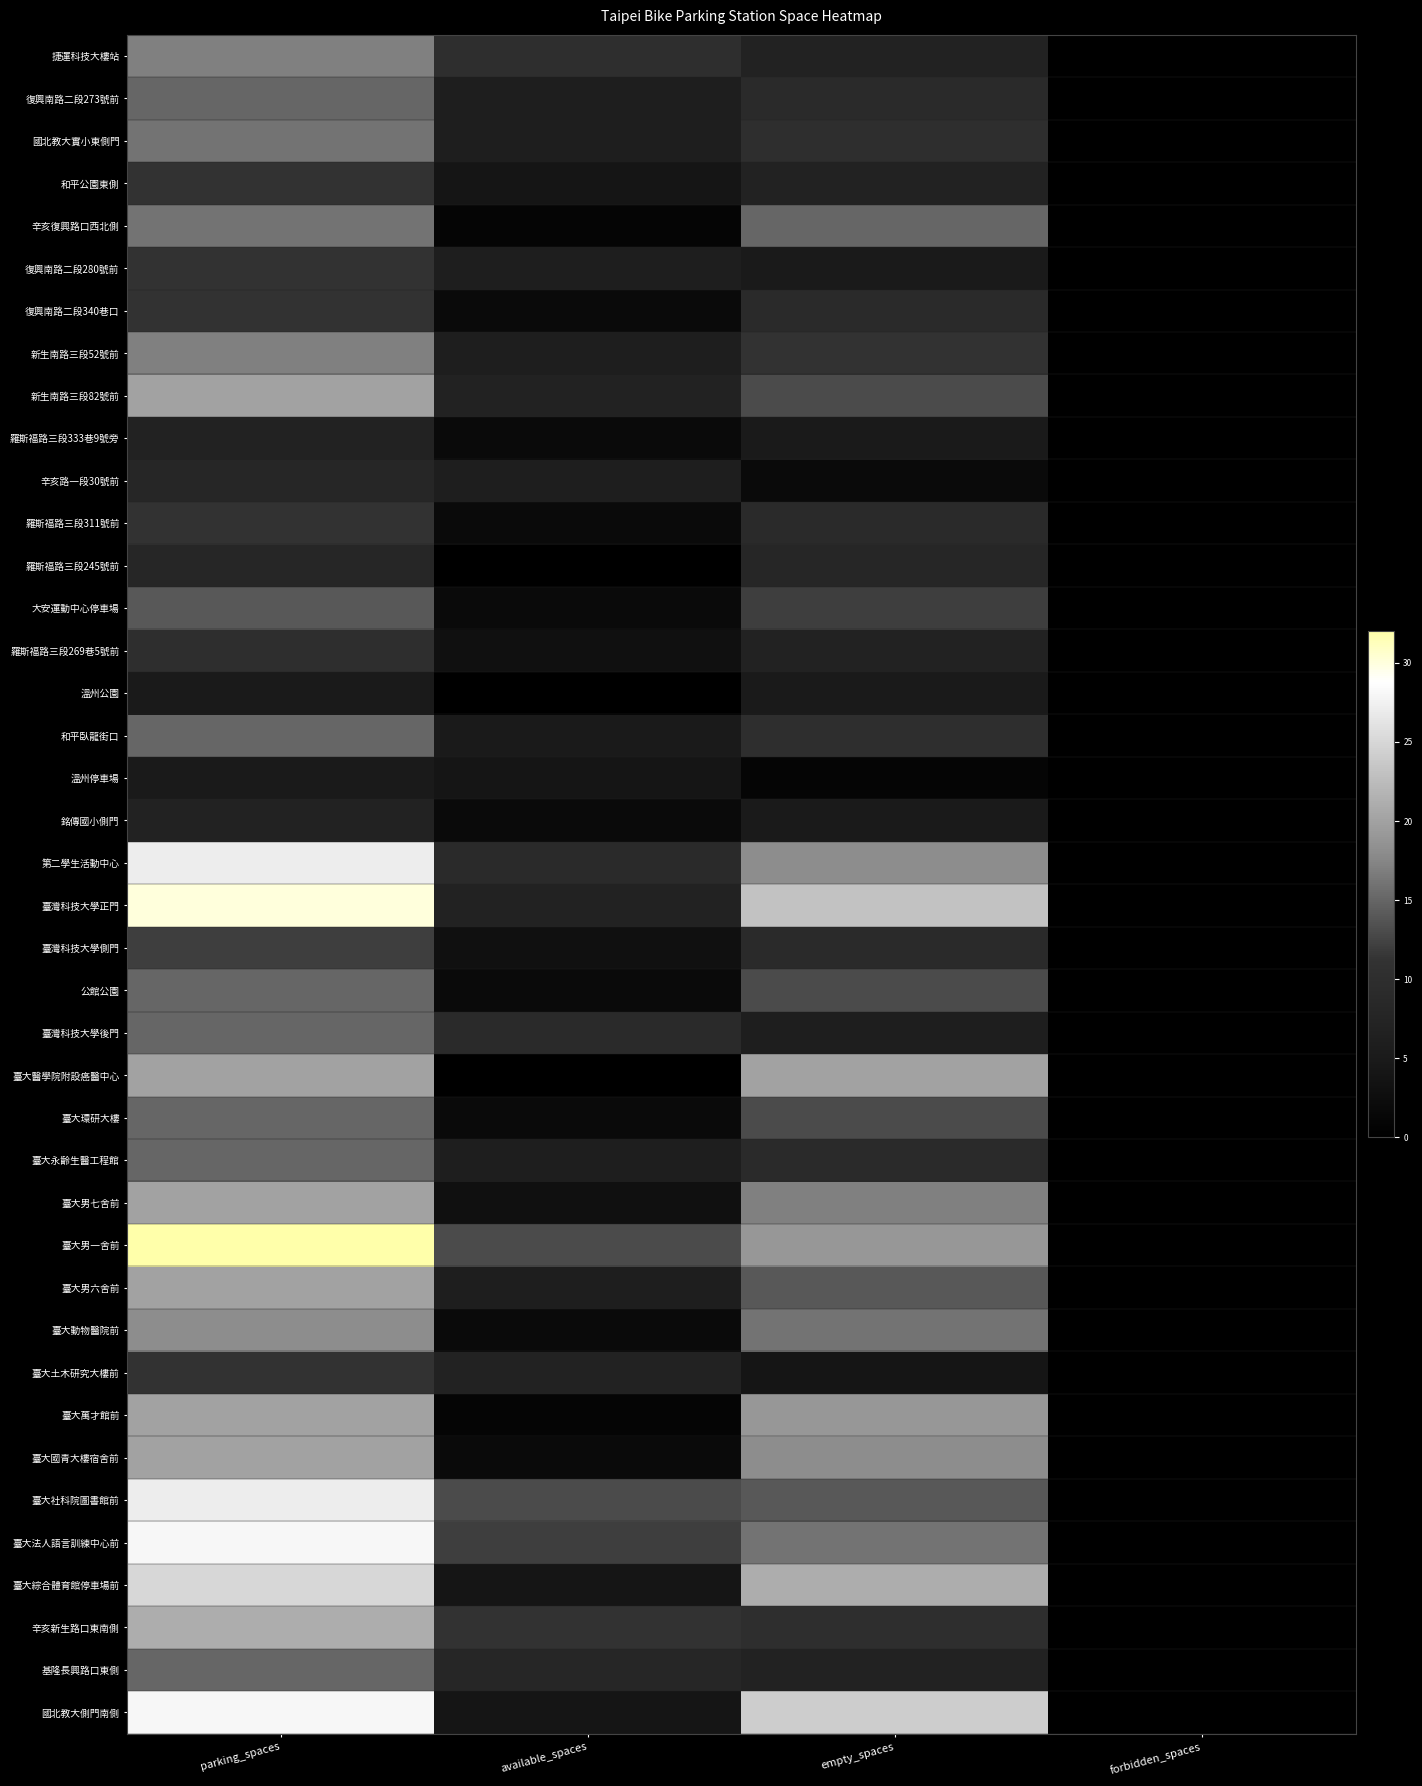

What is the total value across all series at available_spaces?

198